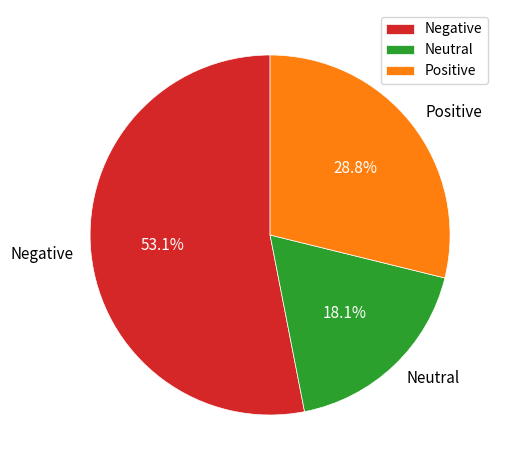

Which slice is the largest?

Negative